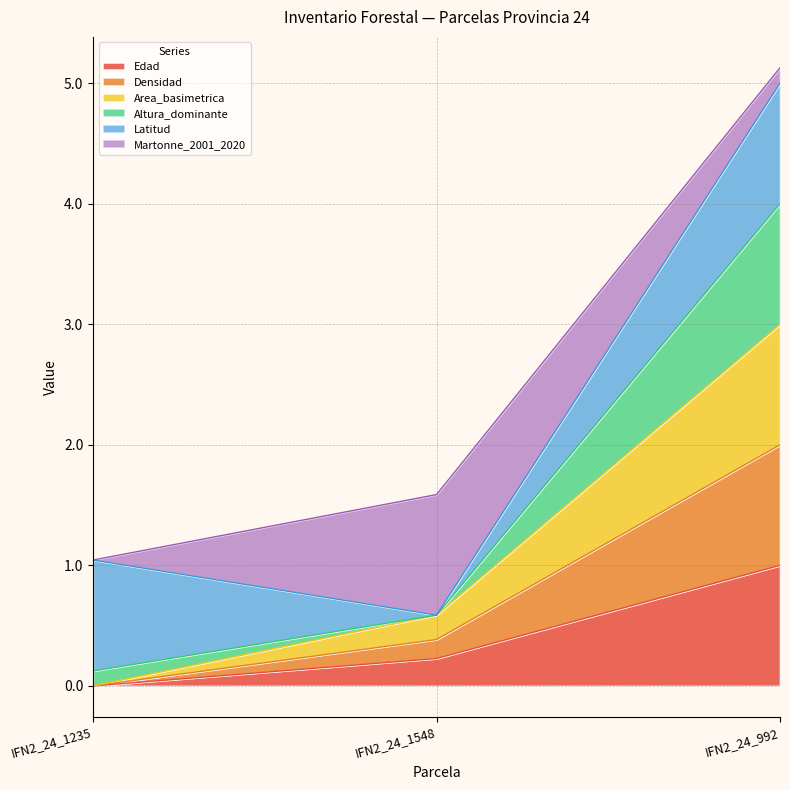

Which category has the lowest value across all series?

IFN2_24_1235